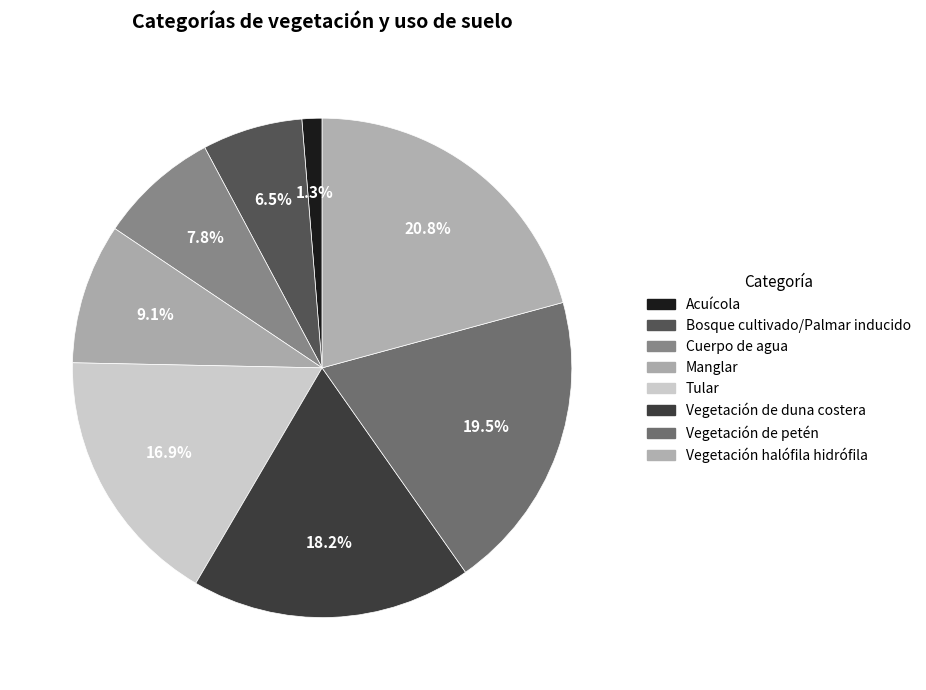

Count the number of slices in the pie.

8